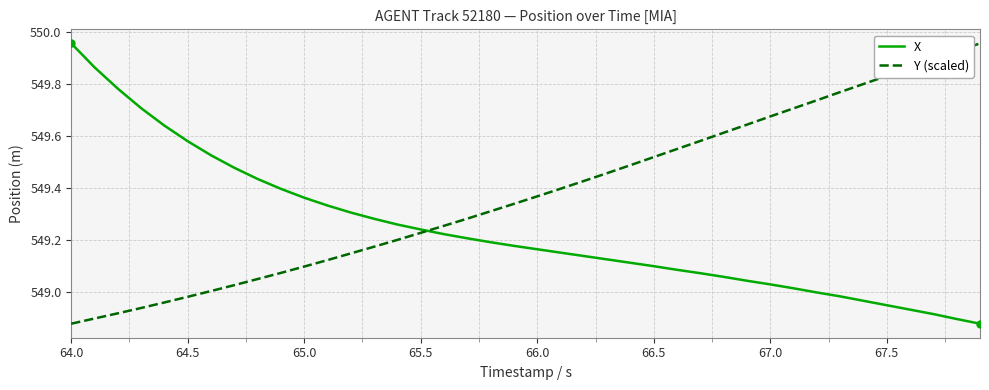

True or false: Y (scaled) and X cross at least once.

True